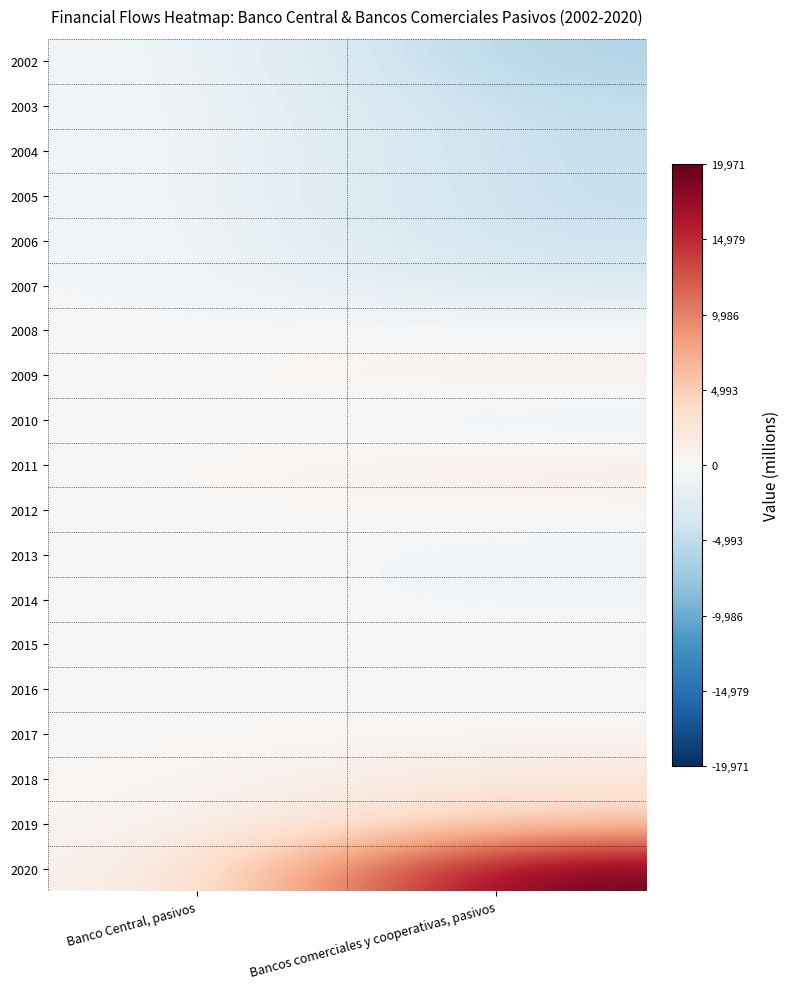

What is the difference between the highest and lowest values at Banco Central, pasivos?

718.0